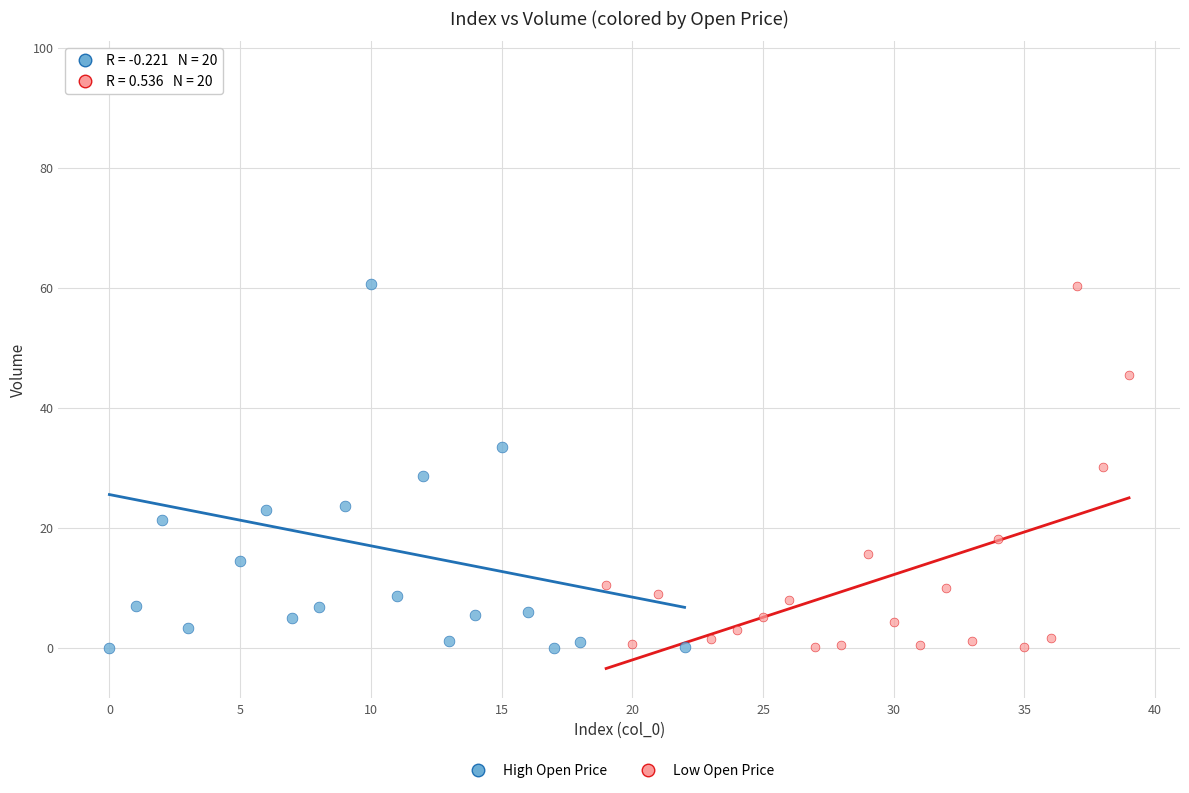

Which series has the widest spread of Y values?

High Open Price